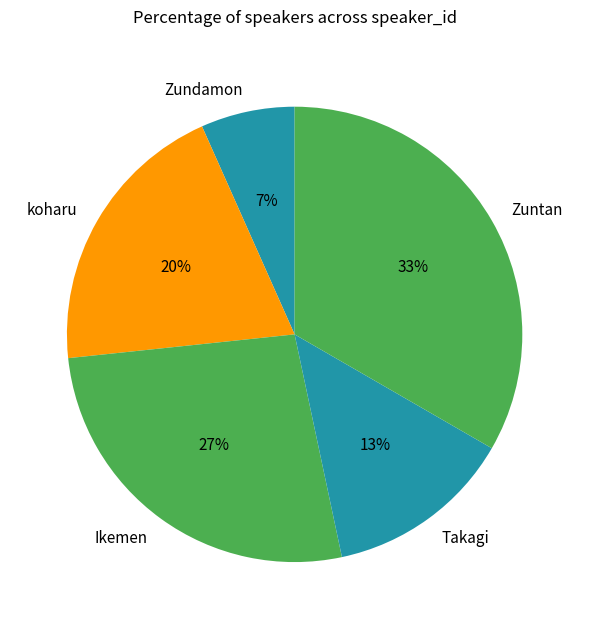

Is there a majority slice in this chart?

No